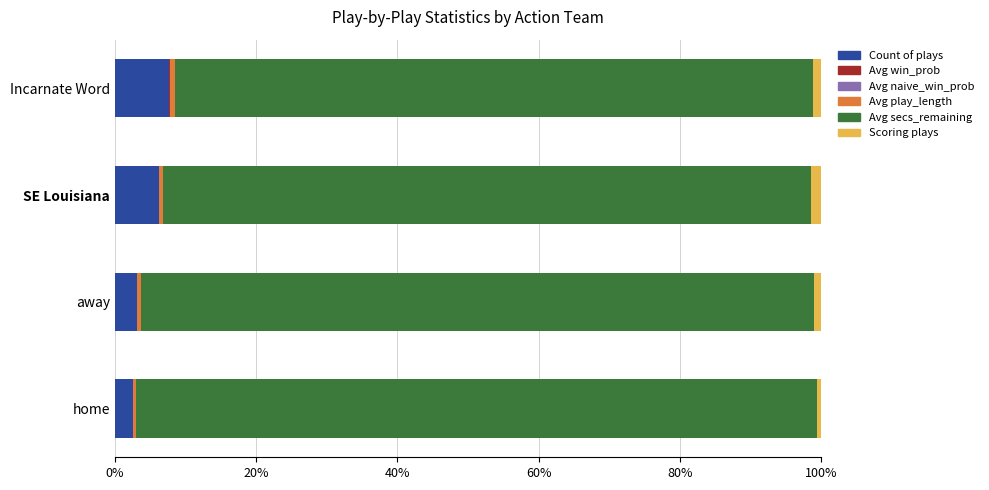

What is the maximum value for Count of plays?

7.7